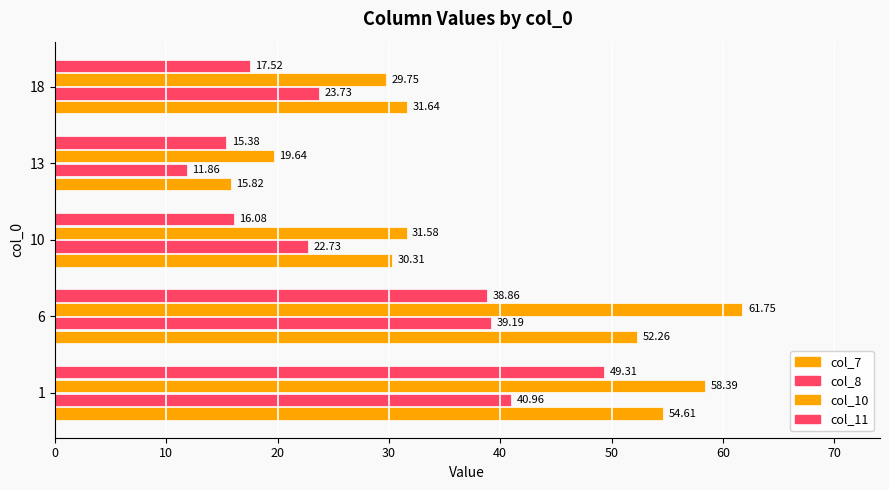

What is the maximum value shown in the chart?

61.8